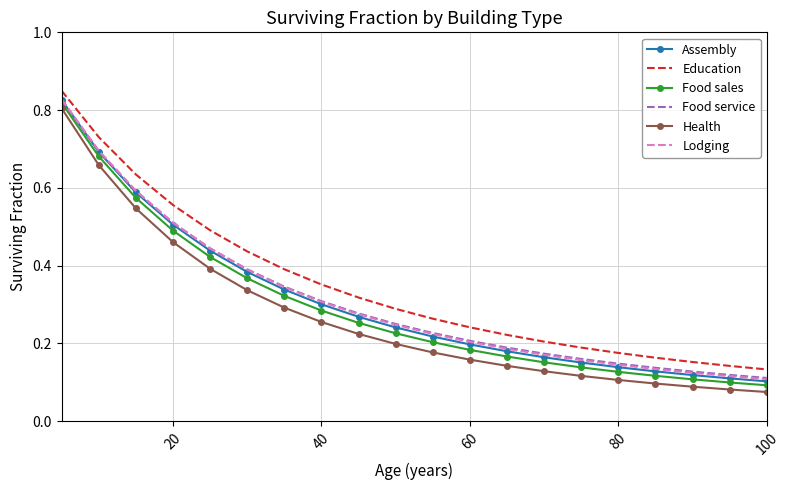

Which series has the widest spread of values?

Health